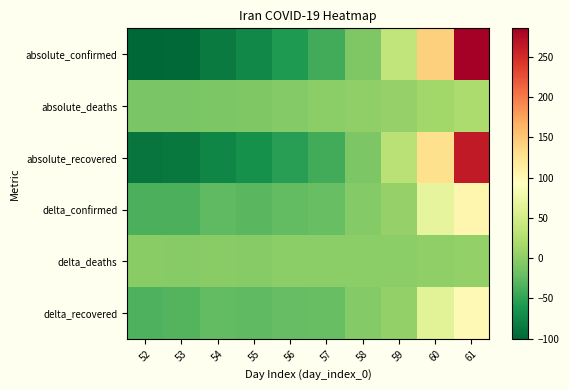

Which has a higher value, 54 or 59?

59